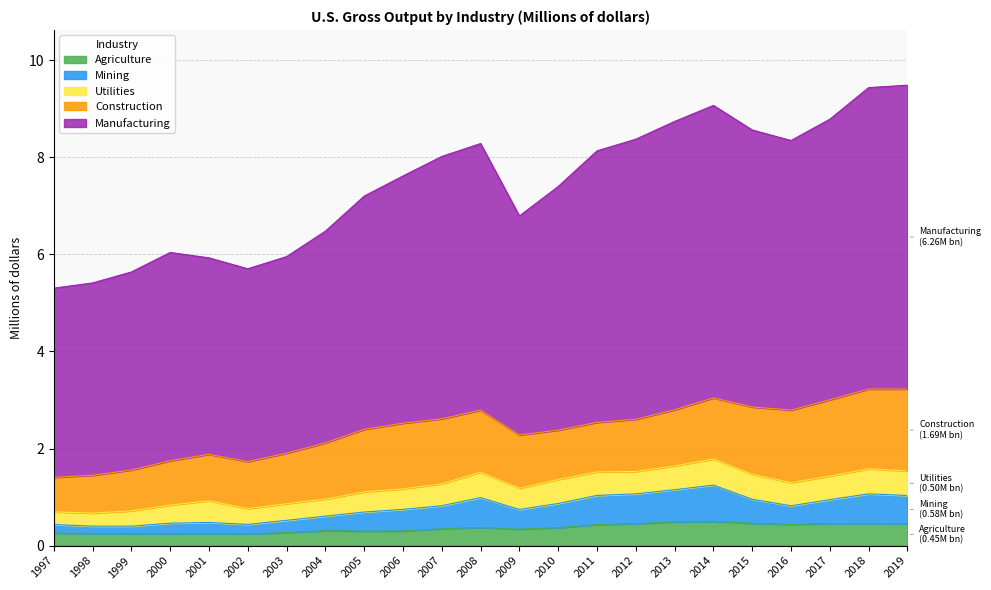

Which series has the largest total across all categories?

Manufacturing